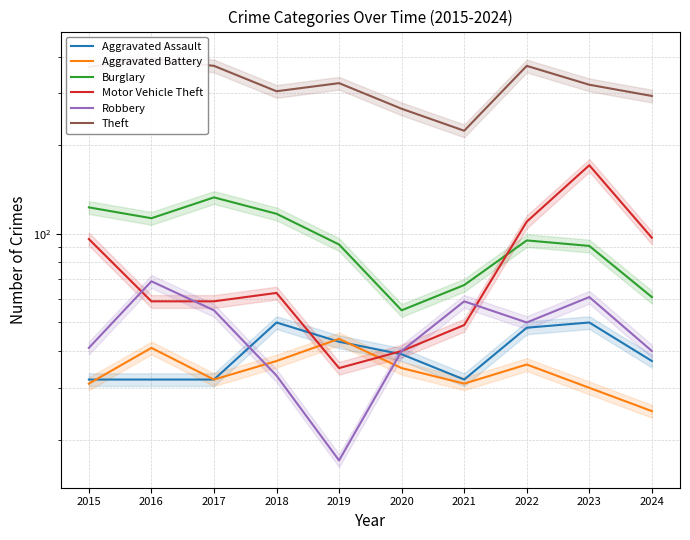

Between 2022 and 2019, which is larger?

2022